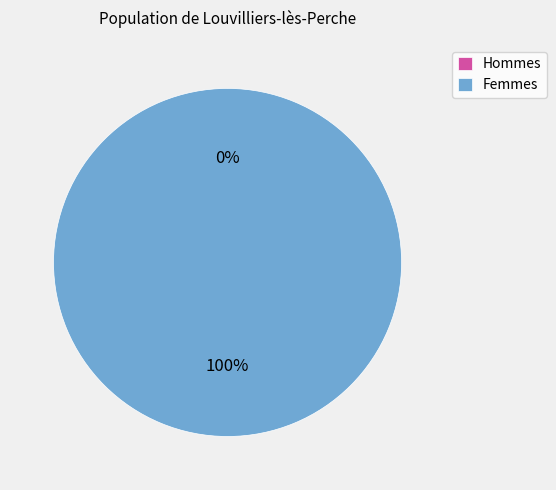

Do 1467385713 and 1466622546 together represent more than half of the pie?

Yes